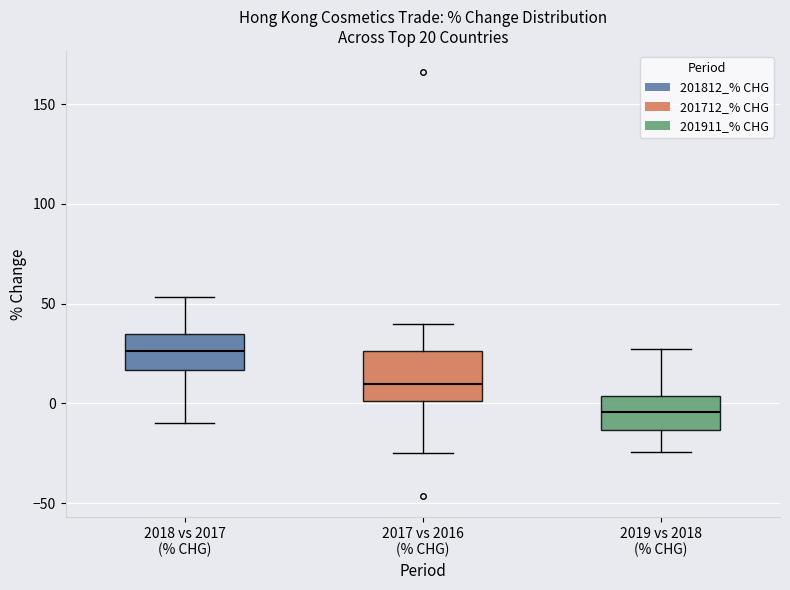

Which box has the highest median line?

2018 vs 2017 (% CHG)